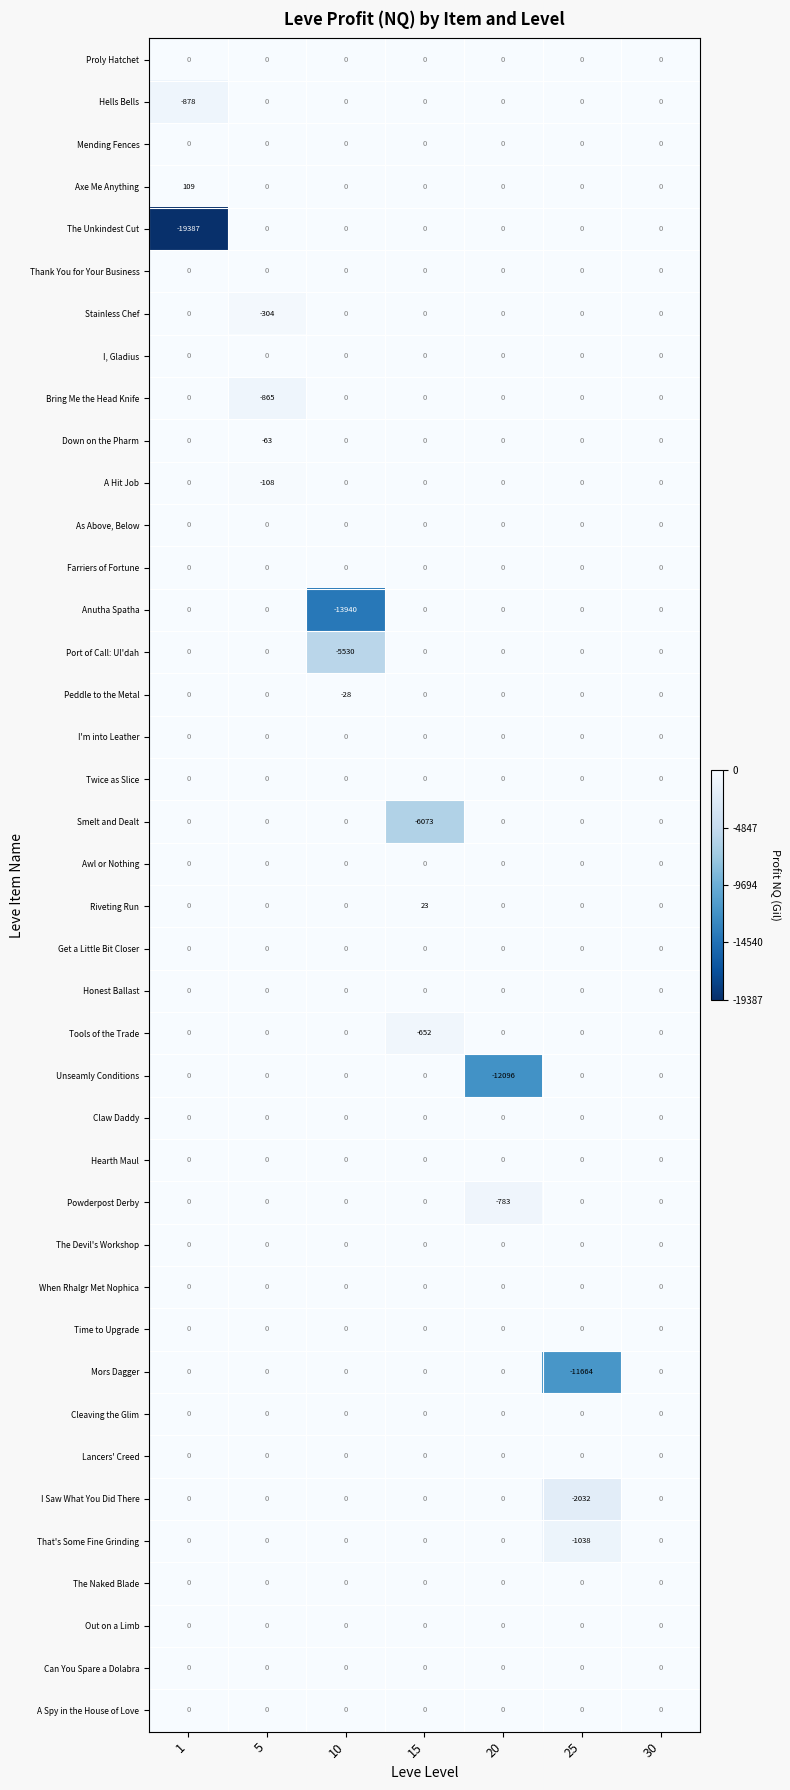

What is the smallest value displayed?

-19387